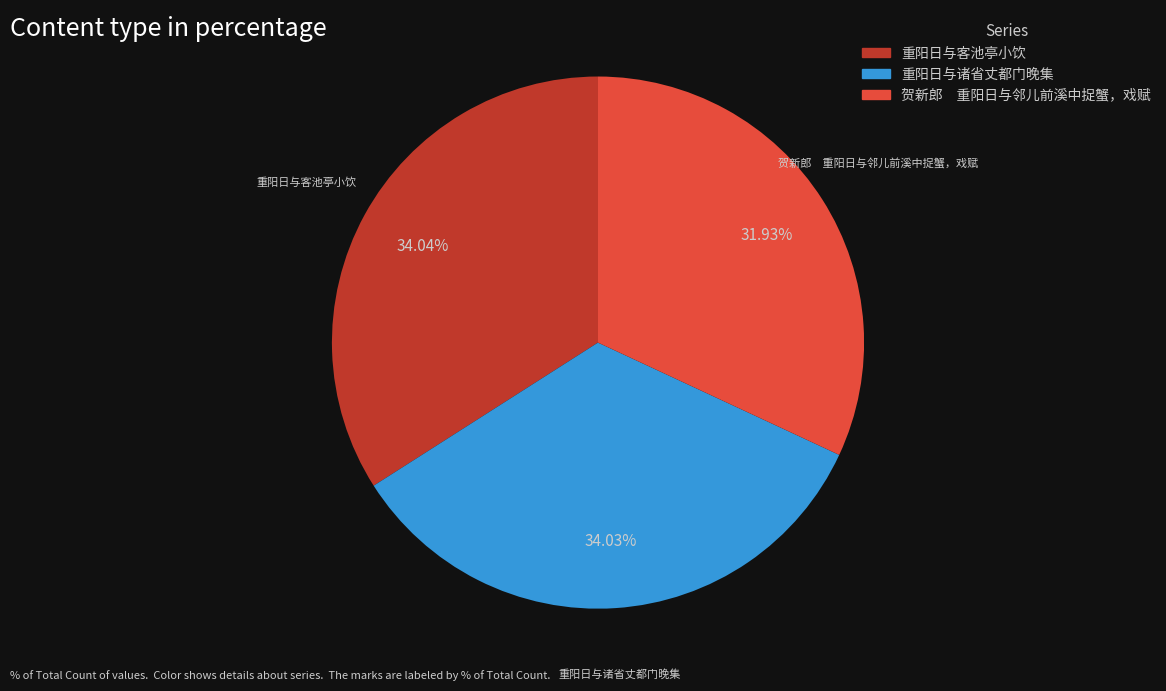

What is the ratio of the value at 重阳日与诸省丈都门晚集 to the value at 重阳日与客池亭小饮?

1.0